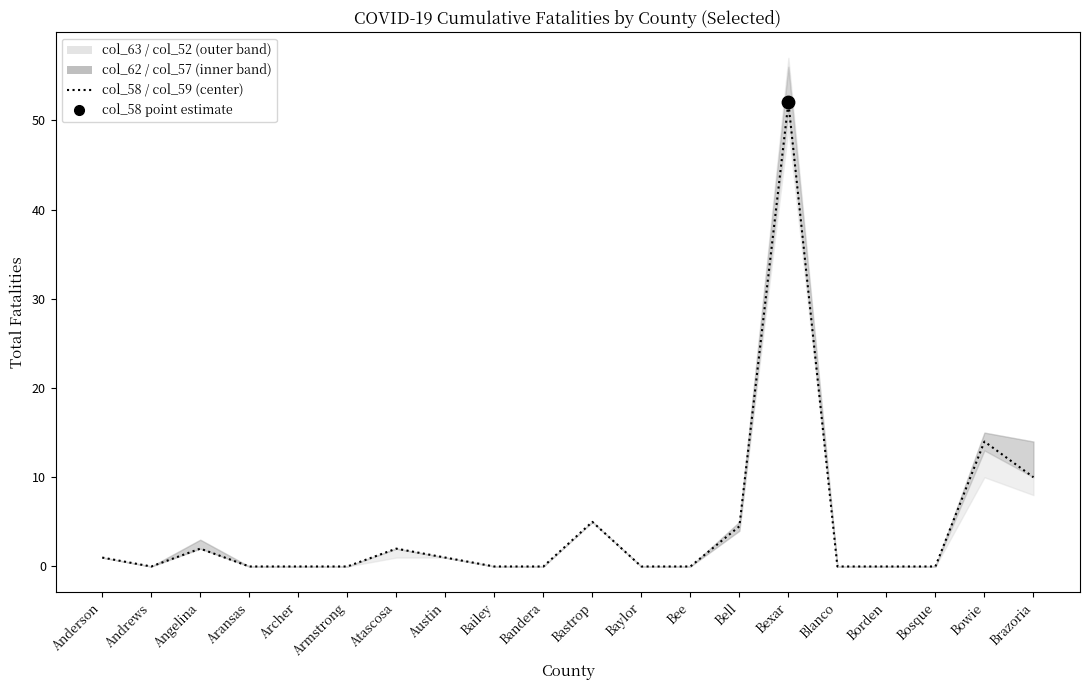

Which has a higher value, Aransas or Bastrop?

Bastrop